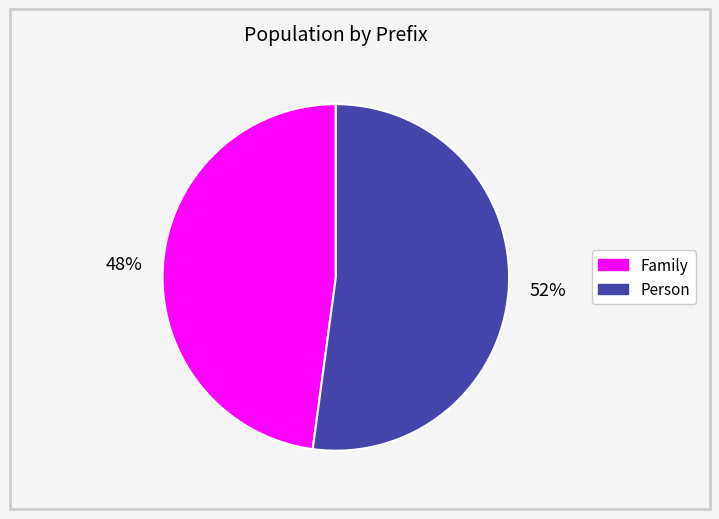

To the nearest percent, what is the difference between the largest and smallest slice percentages?

4%